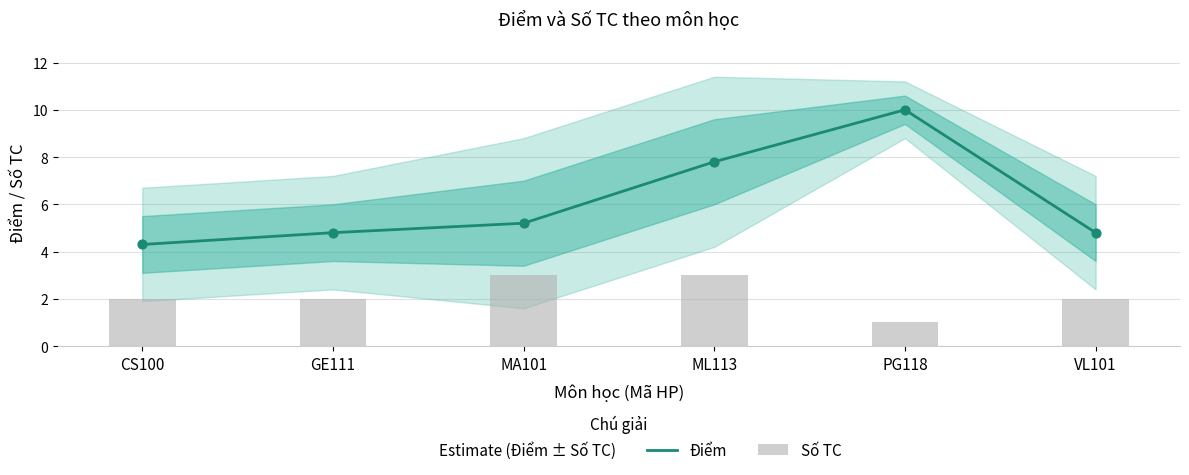

At which category is the sum across all series the highest?

PG118